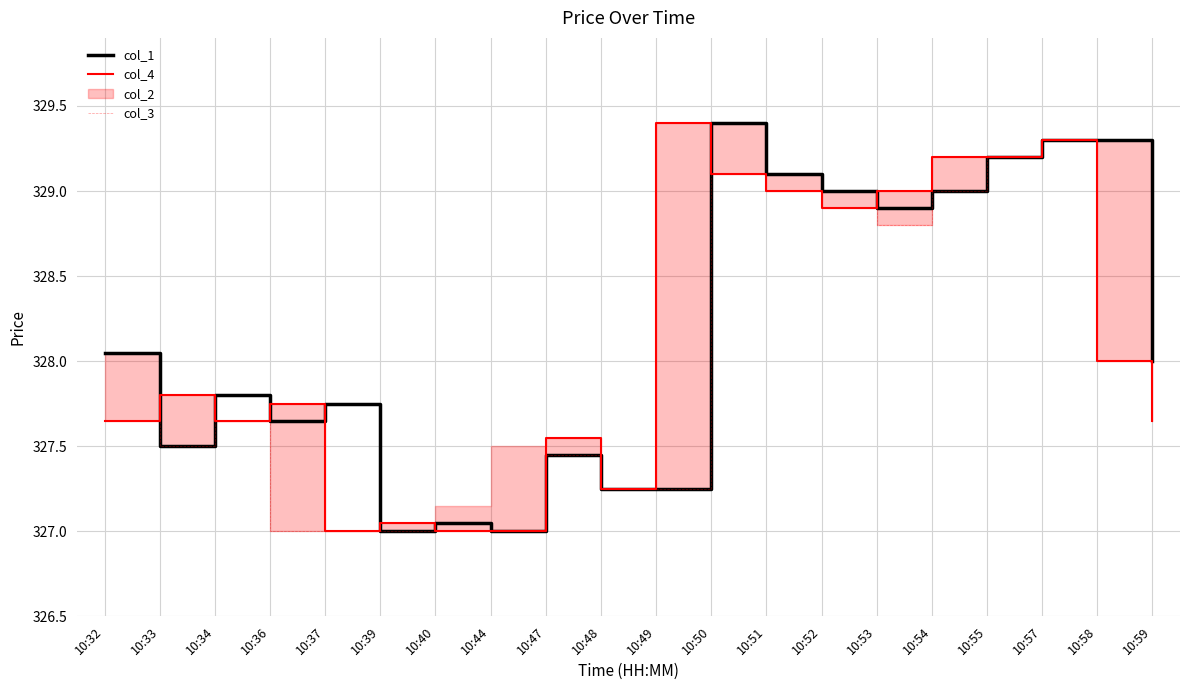

Rank the series by their maximum value, from lowest to highest.

col_3, col_1, col_4